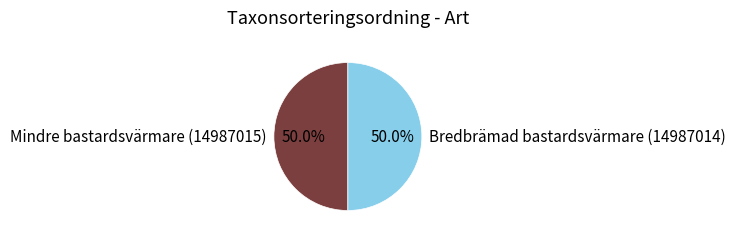

What portion of the pie excludes Mindre bastardsvärmare (14987015)?

50.0%